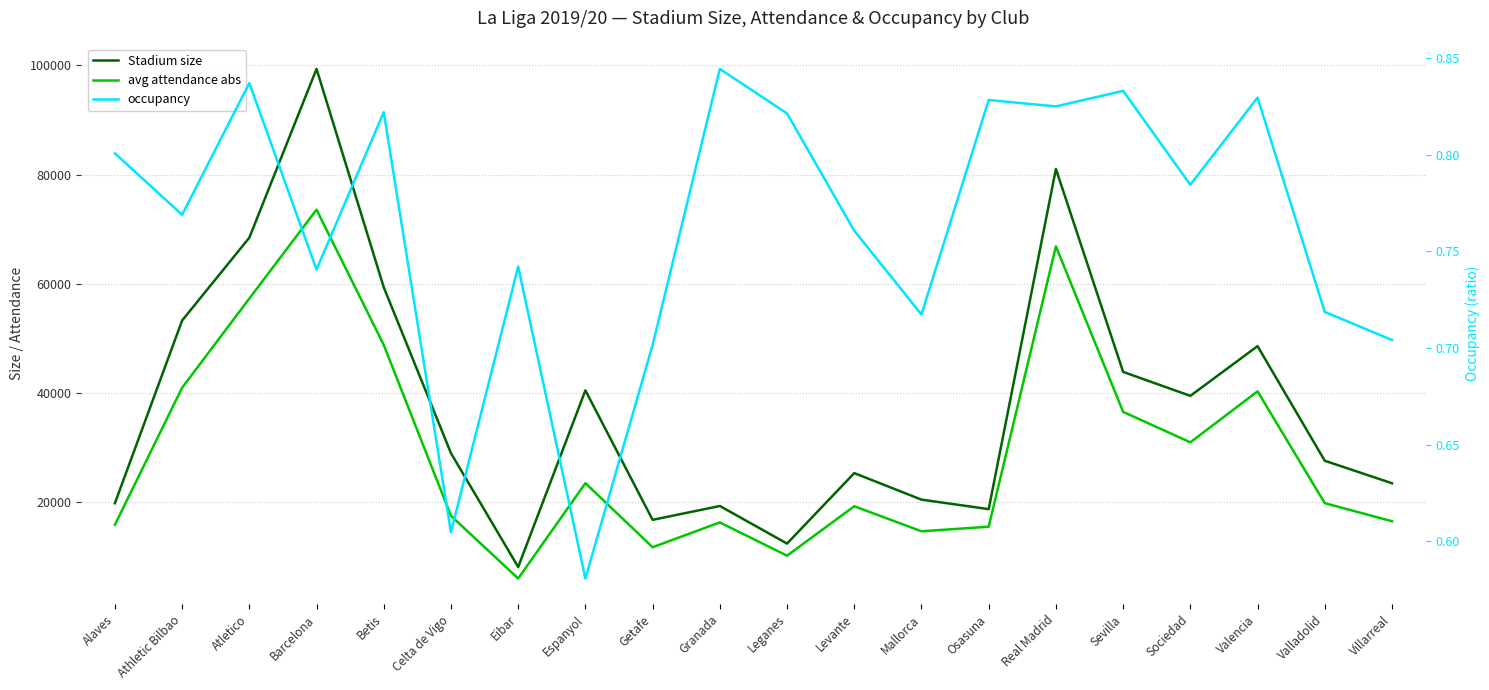

Where does the avg attendance abs series first go above 19849?

Athletic Bilbao